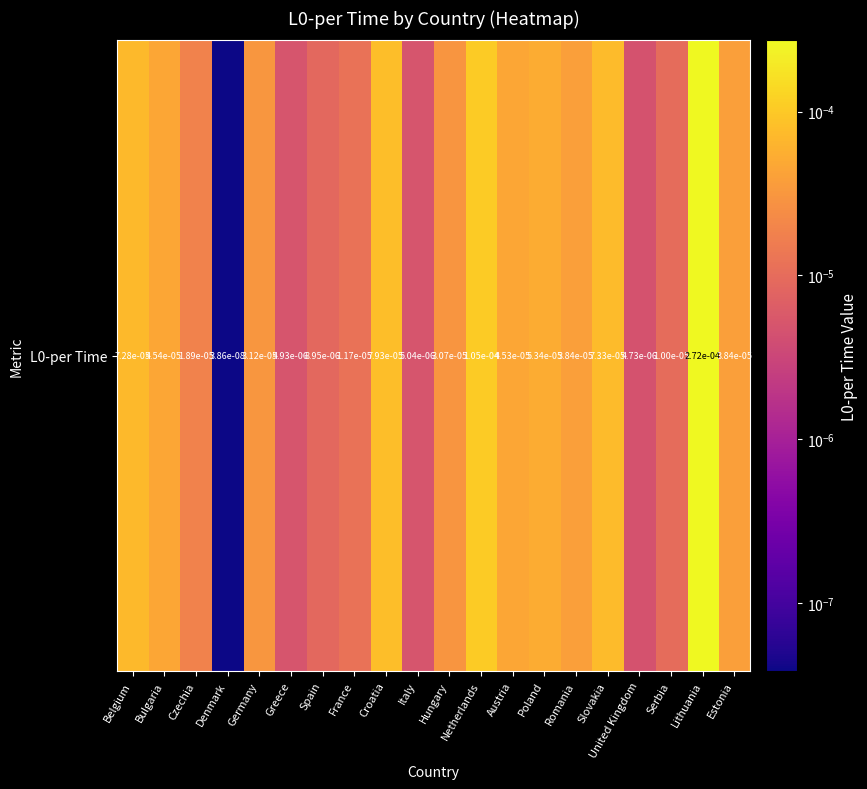

List the labels in order of value, smallest first.

Denmark, United Kingdom, Greece, Italy, Spain, Serbia, France, Czechia, Hungary, Germany, Estonia, Romania, Austria, Bulgaria, Poland, Belgium, Slovakia, Croatia, Netherlands, Lithuania